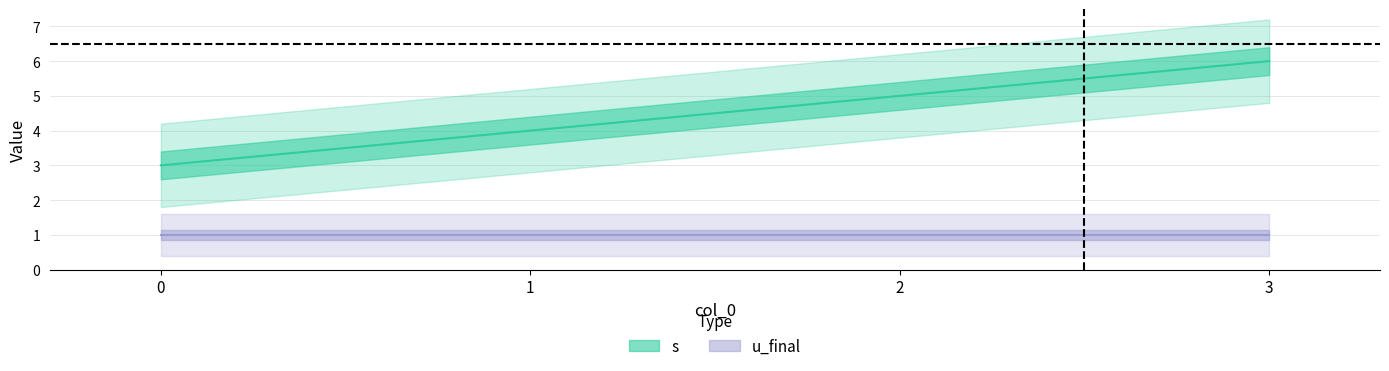

The chart shows a value of 5 at 2. True or false?

True